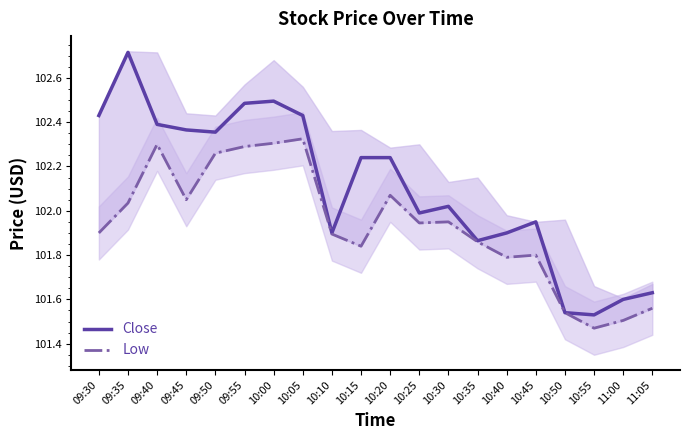

What is the minimum value shown in the chart?

101.5